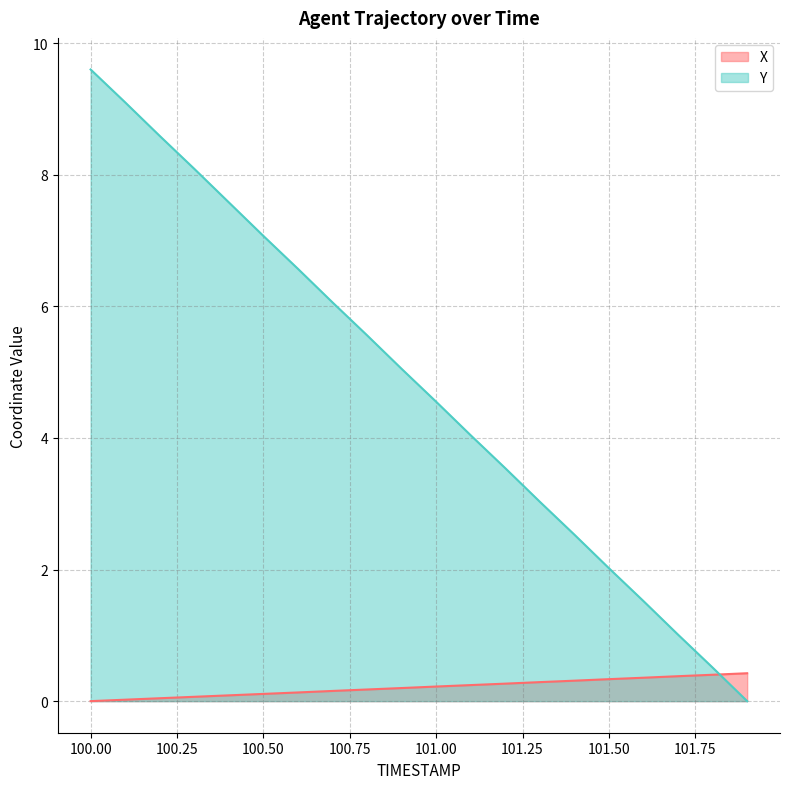

What is the label of the 15th point from the left?

101.4